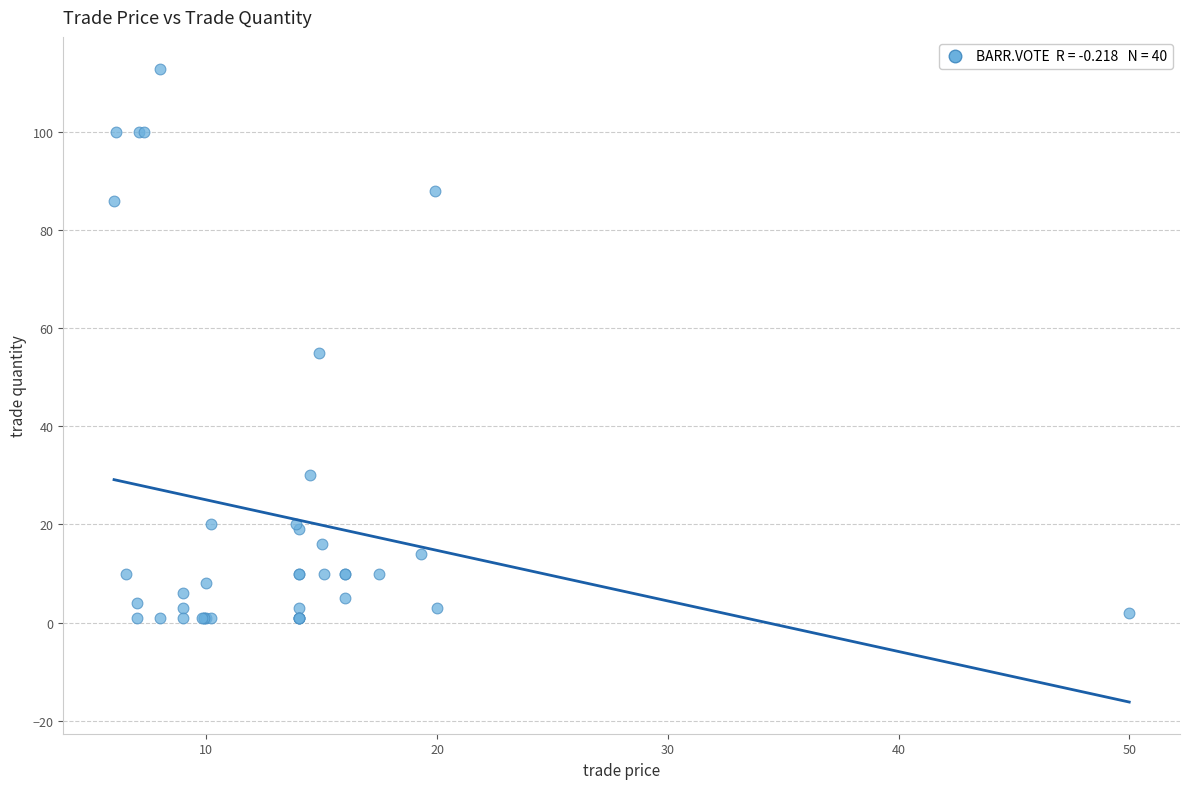

What Y value in the scatter plot is closest to 57?

55